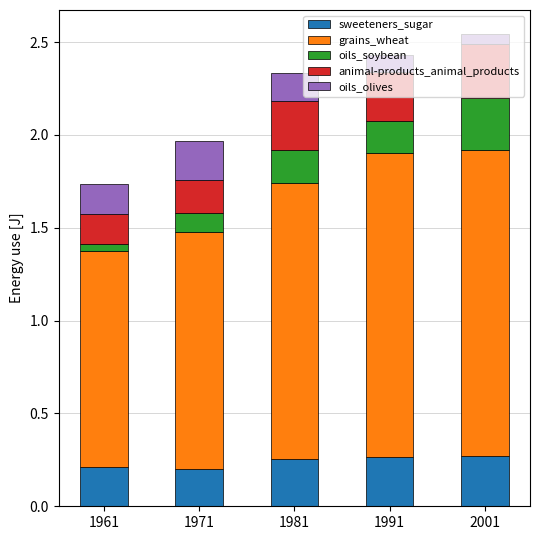

What is the sum of the sweeteners_sugar values at 1971 and 2001?

0.5